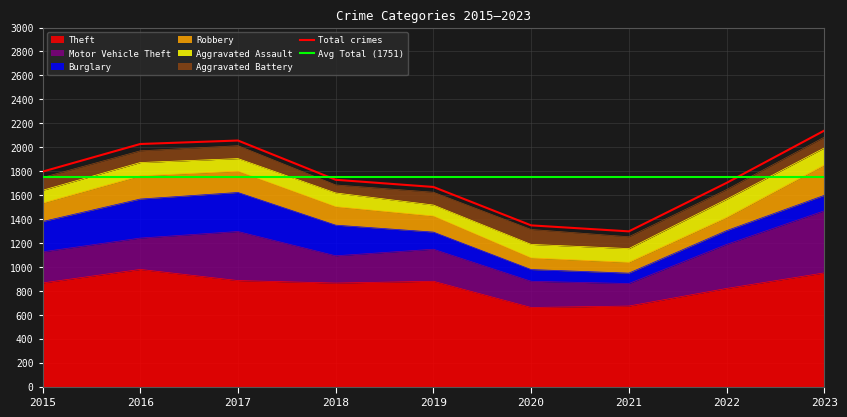

What is the value of the Theft point at the 4th from the left?

865